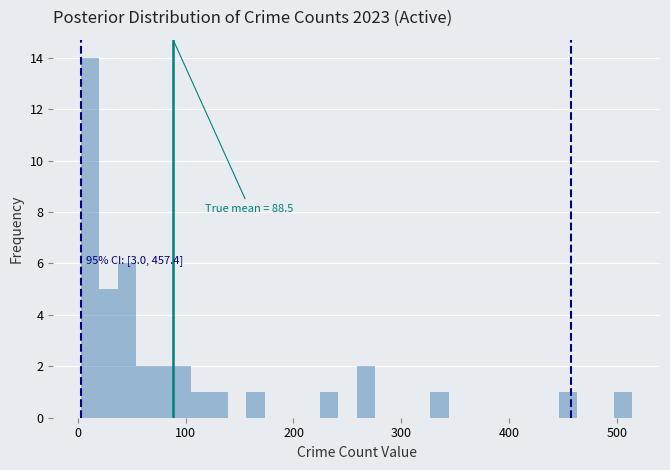

Around what value on the x-axis is the tallest bar? Give the approximate position of its centre, as read against the axis.

10